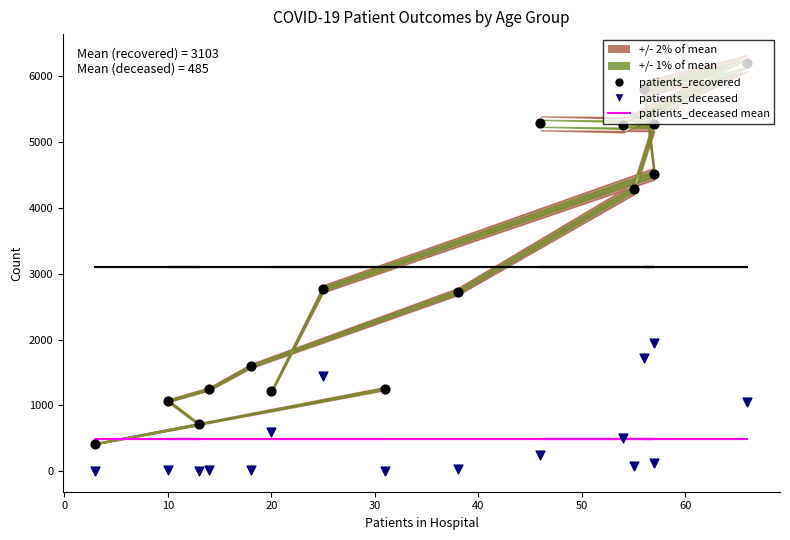

Is the value of patients_deceased mean at 10 greater than the value of patients_deceased at 50?

Yes